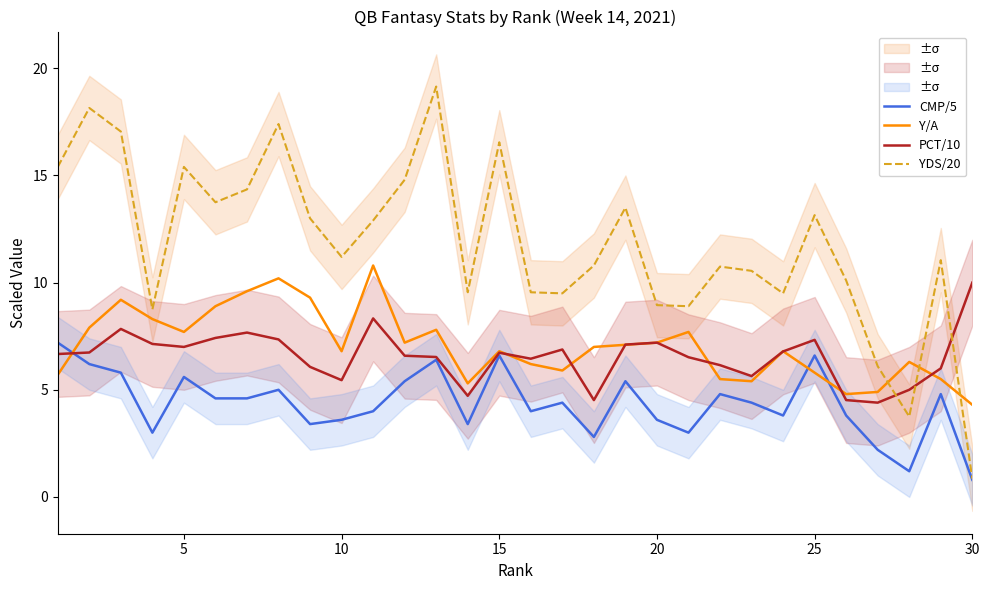

What is the value of the YDS/20 point at the 3rd from the left?

17.1